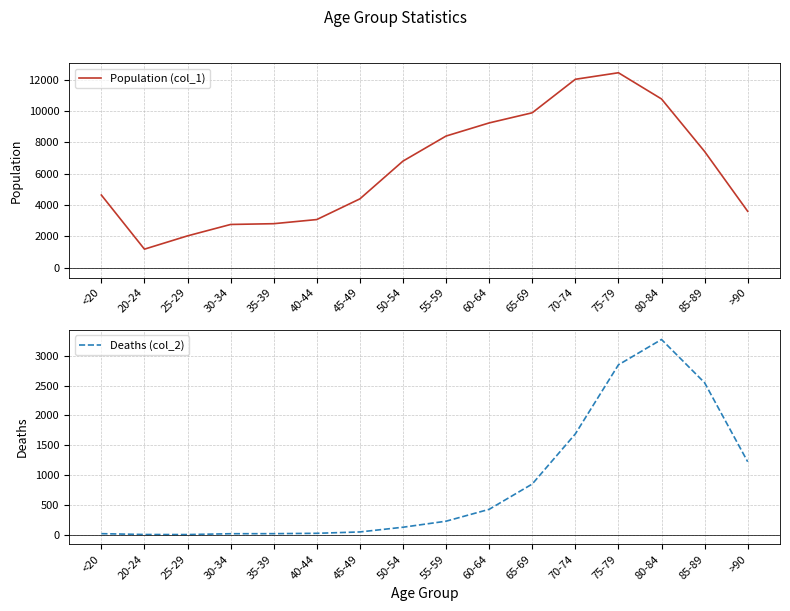

What is the maximum value for Population (col_1)?

12434